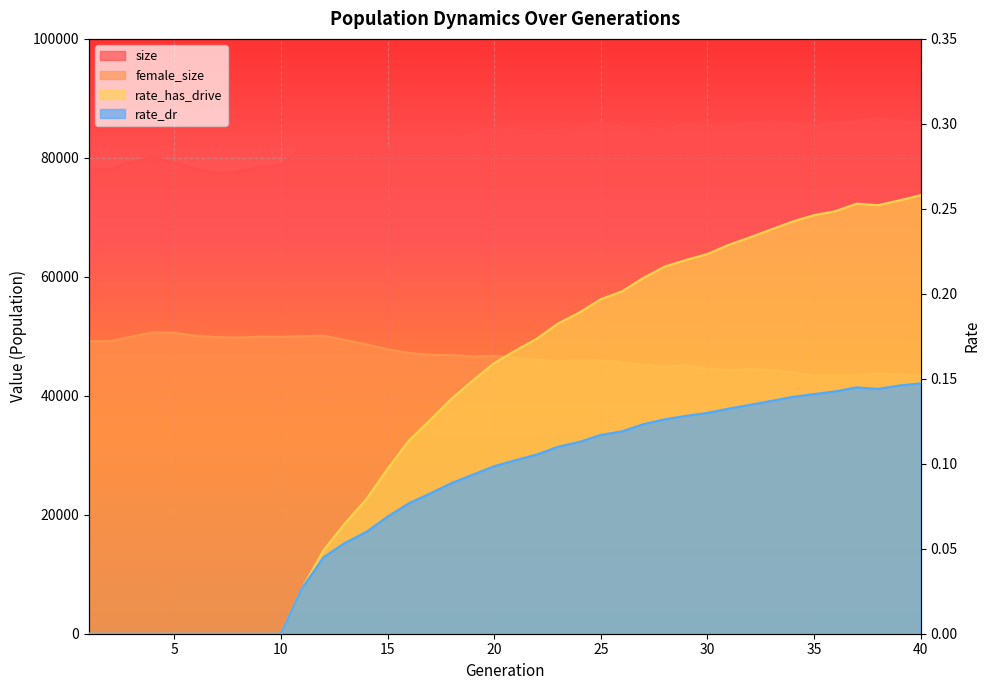

True or false: size and rate_has_drive intersect in this chart.

False